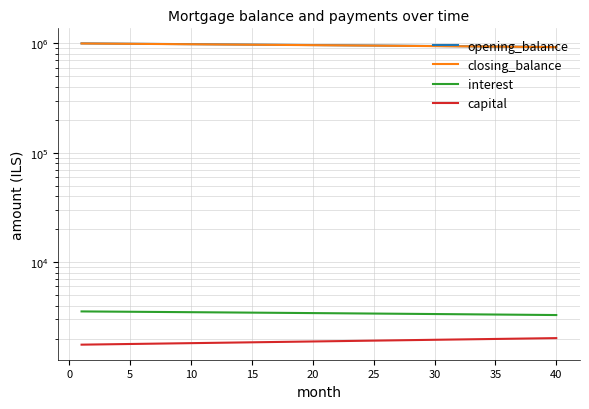

What is the difference between the second highest and second lowest values in the capital series?

246.7